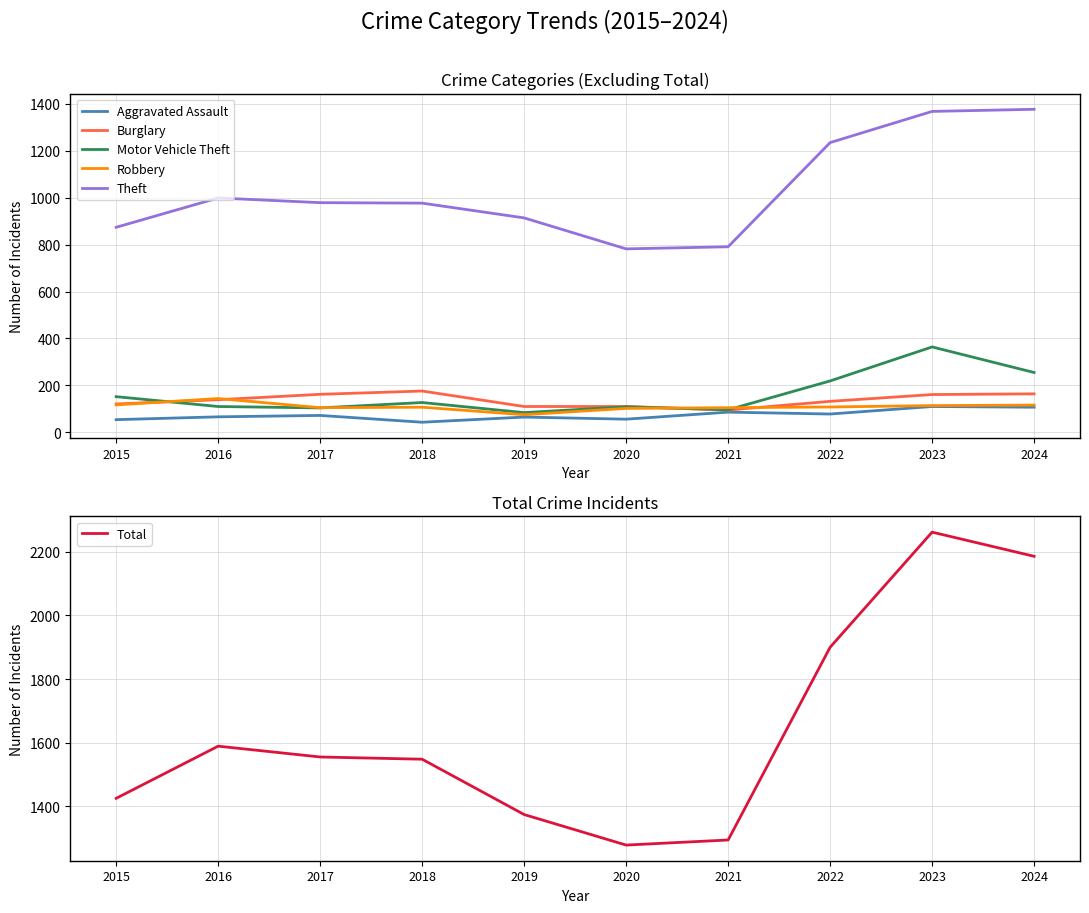

Read the Motor Vehicle Theft value at 2015, to the nearest 50.

150